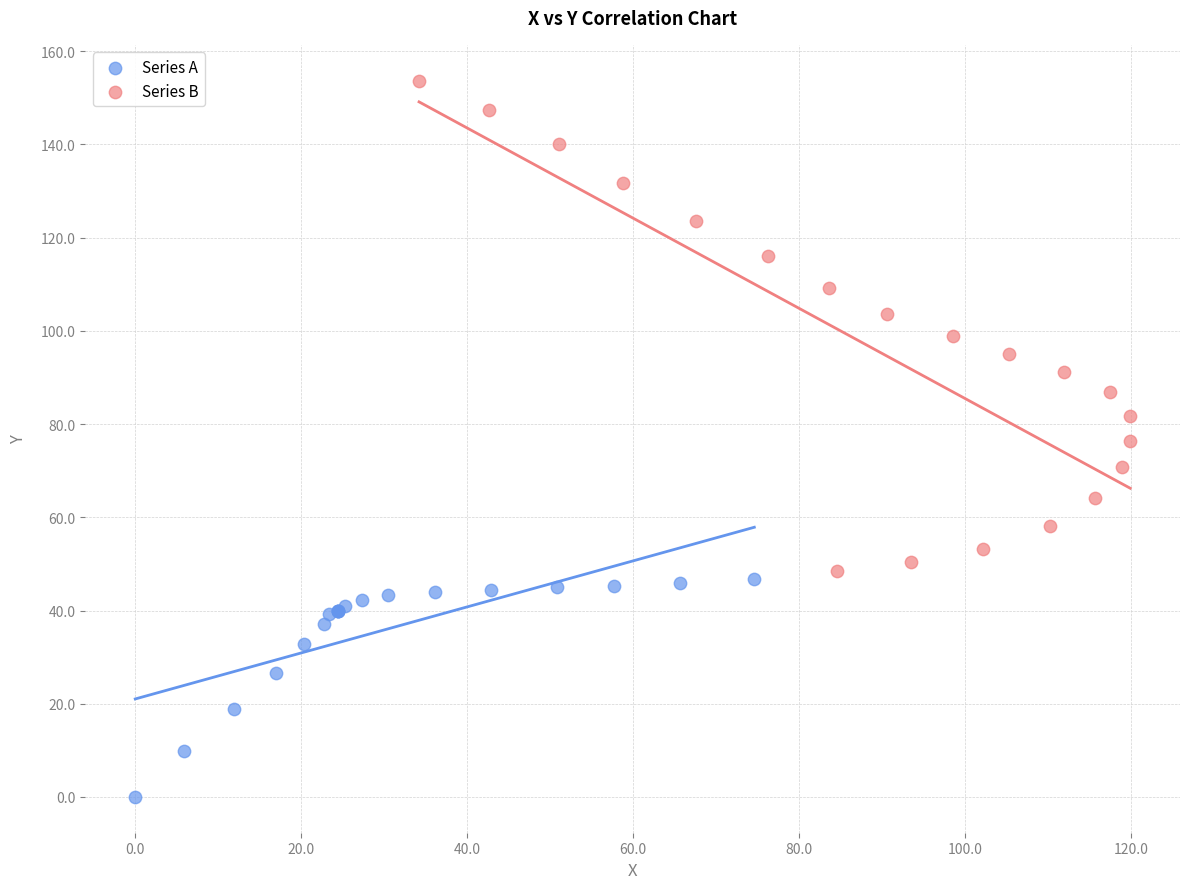

Which series reaches the maximum Y coordinate?

Series B